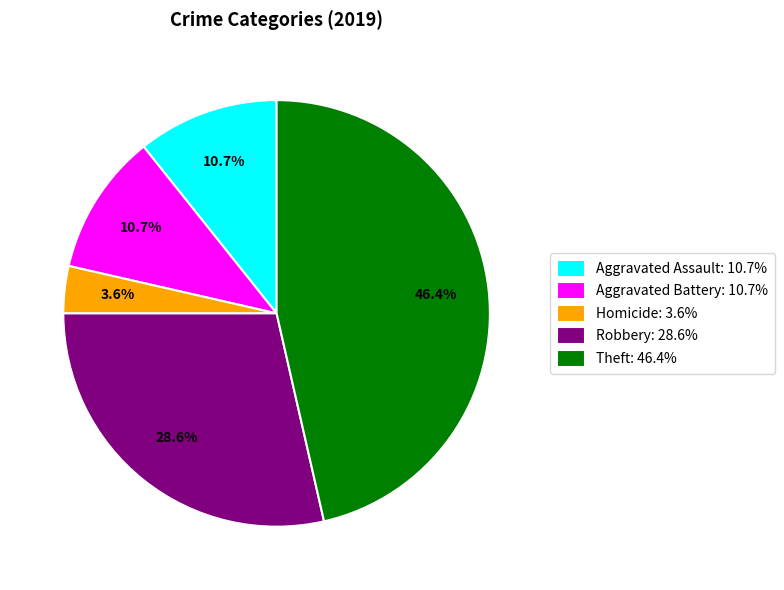

Do Aggravated Battery: 10.7% and Homicide: 3.6% together represent more than half of the pie?

No